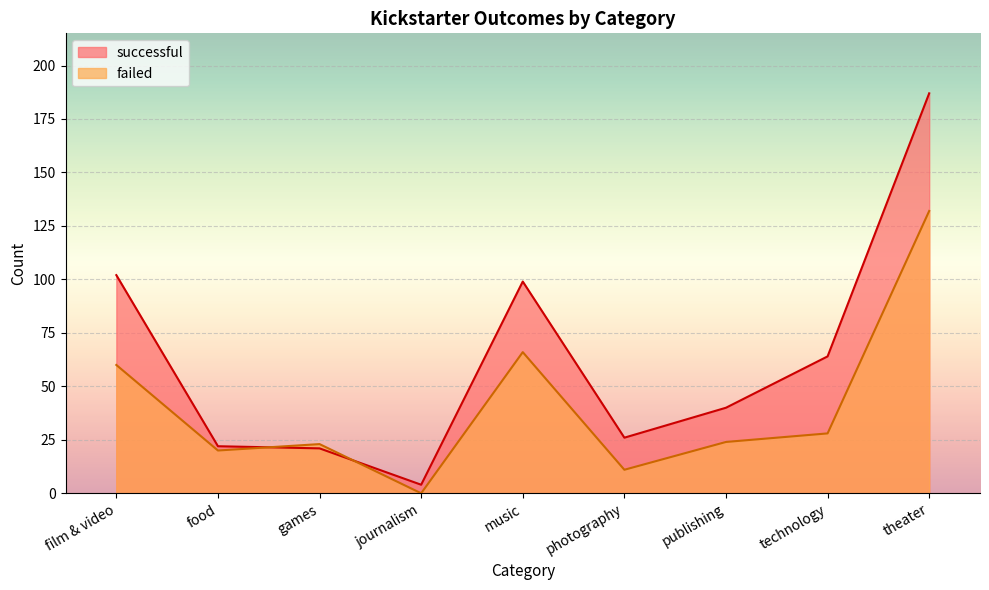

Where does the successful series first go above 40?

film & video